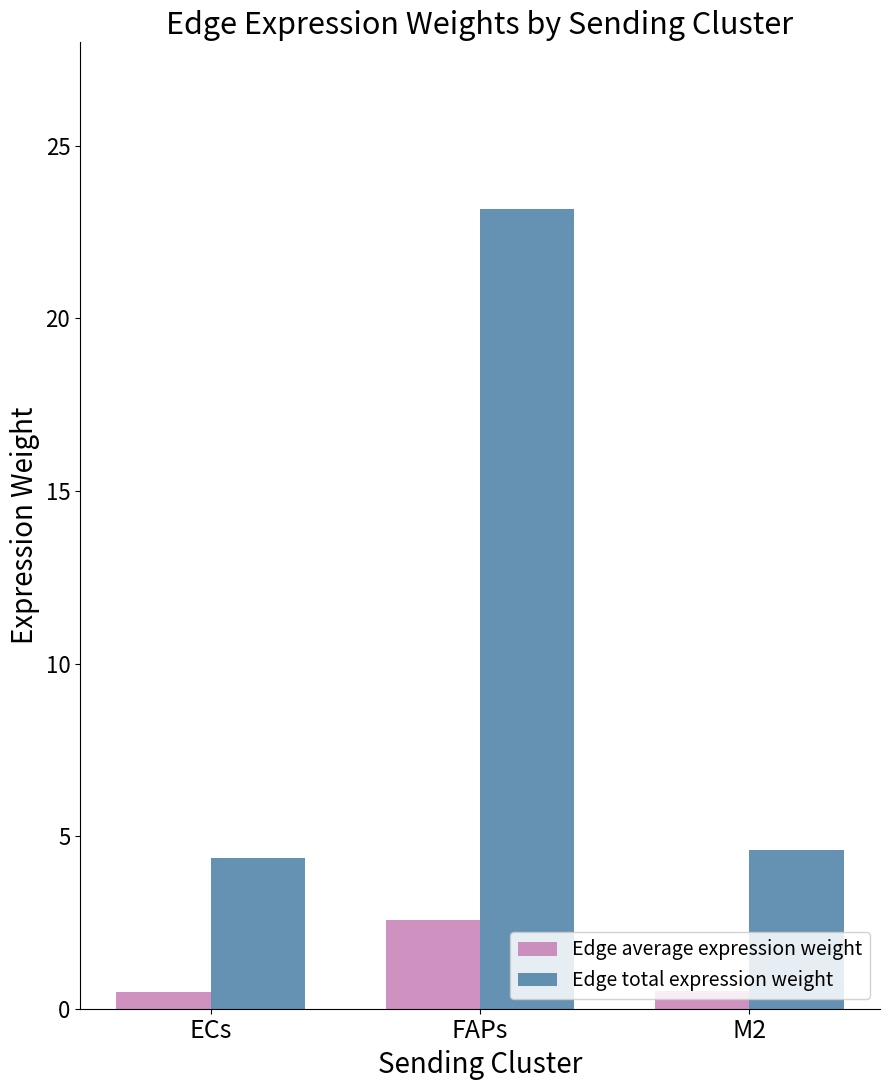

Which series has the largest total across all categories?

Edge total expression weight